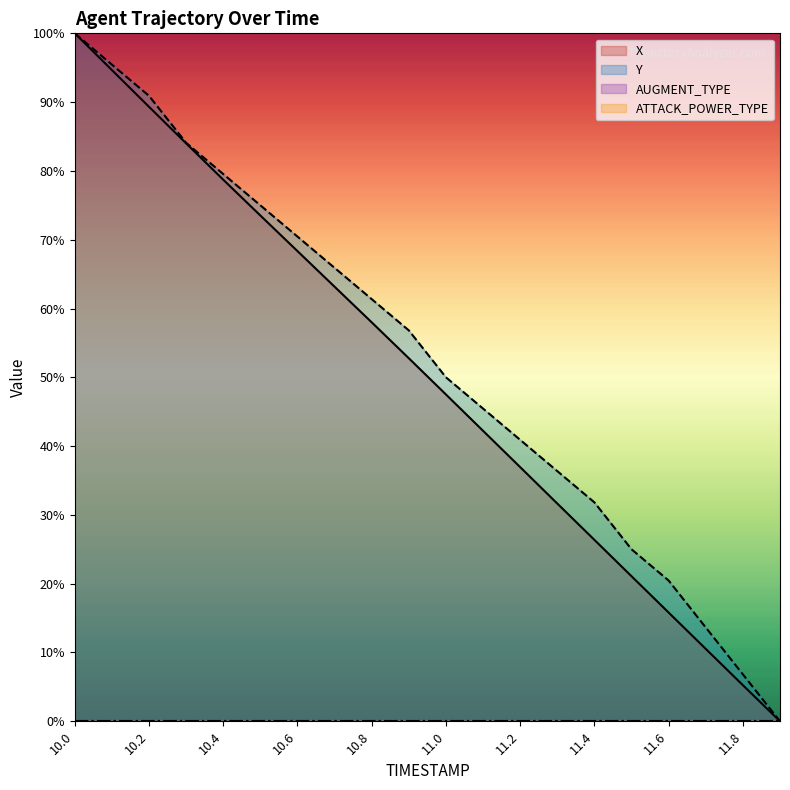

At which label does X reach its peak?

10.0